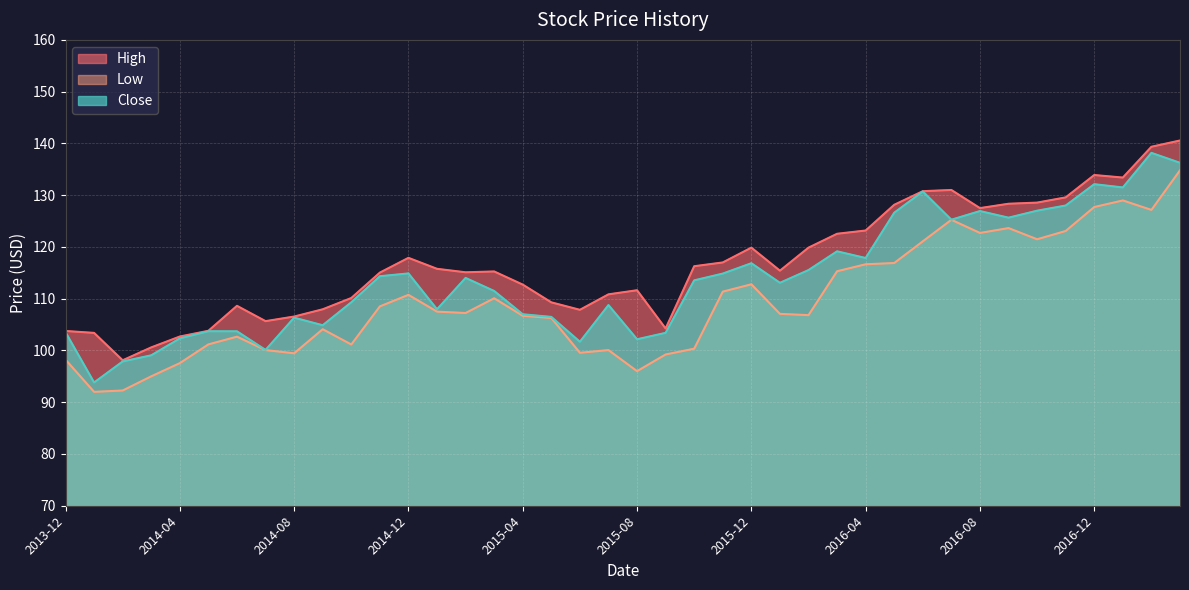

What is the value of the High point at the 35th from the left?

128.6